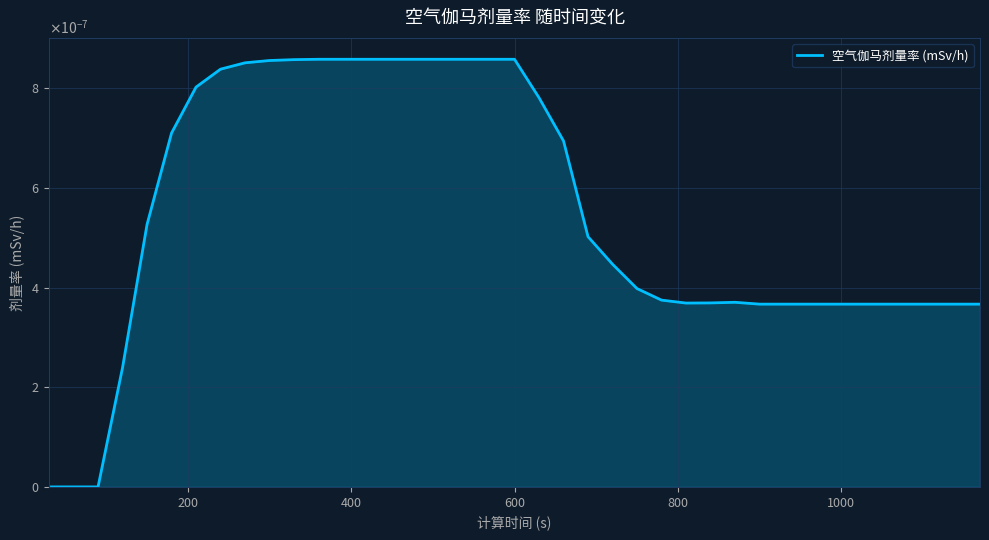

Does the chart have visible grid lines?

Yes